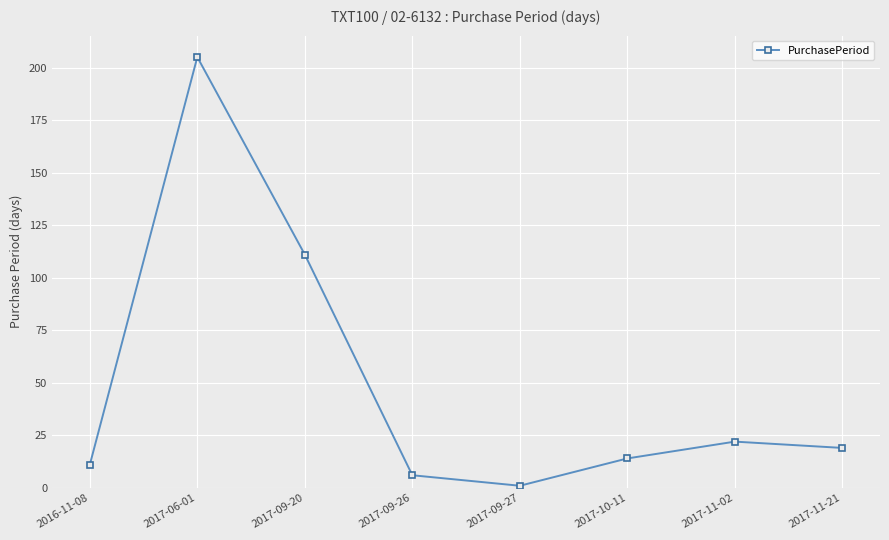

Is this an area chart (filled region under the line)?

No